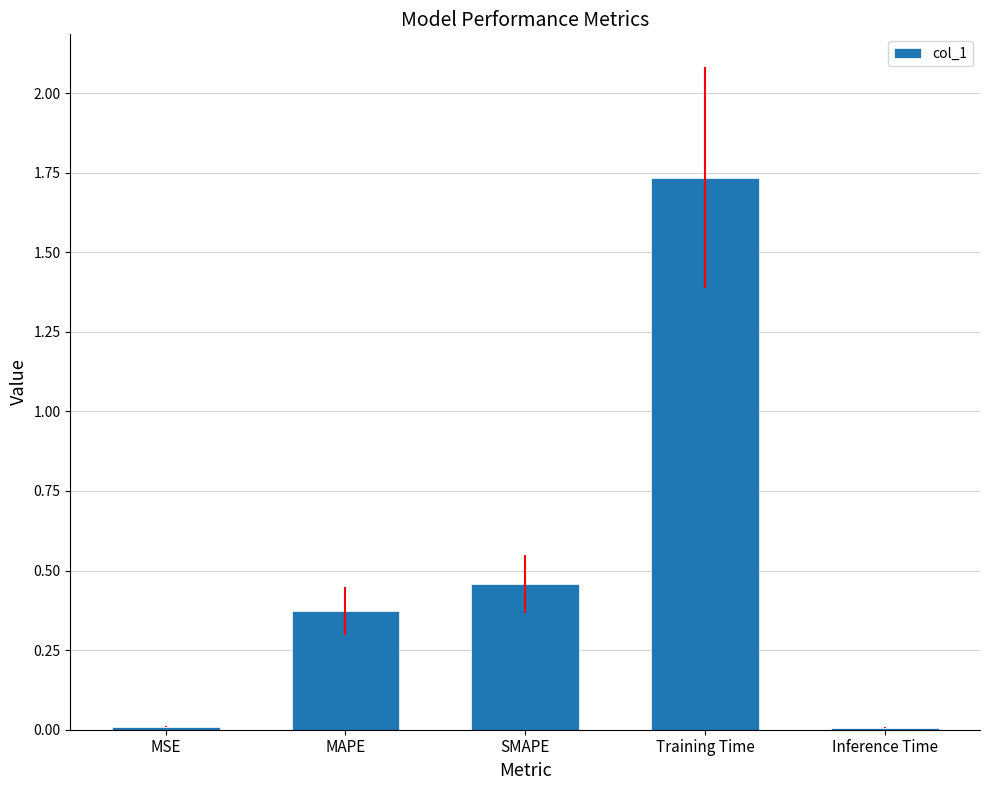

Which category has the highest value across all series?

Training Time